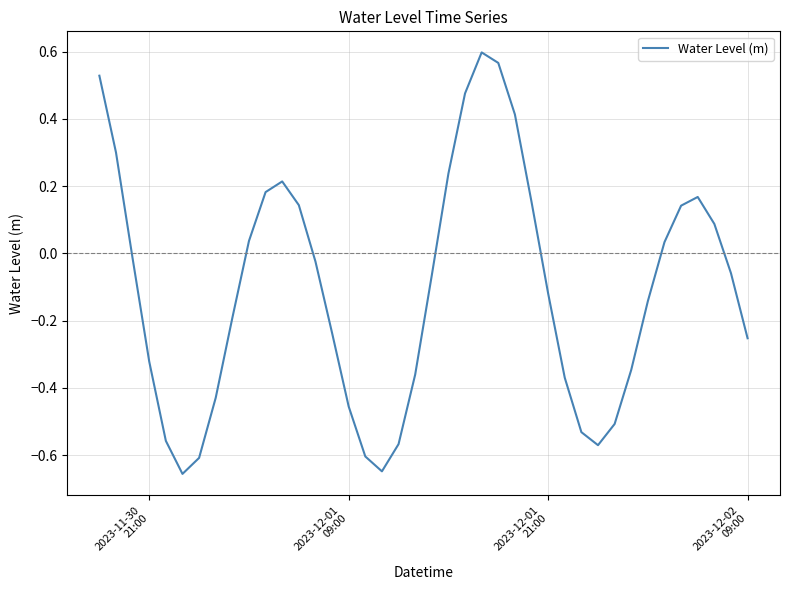

Count the number of values greater than 0.

16